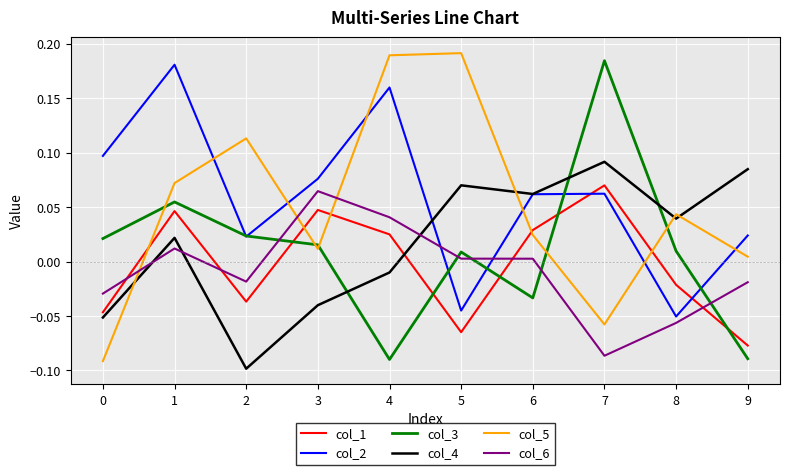

Which series changed the most between 8 and 9?

col_3